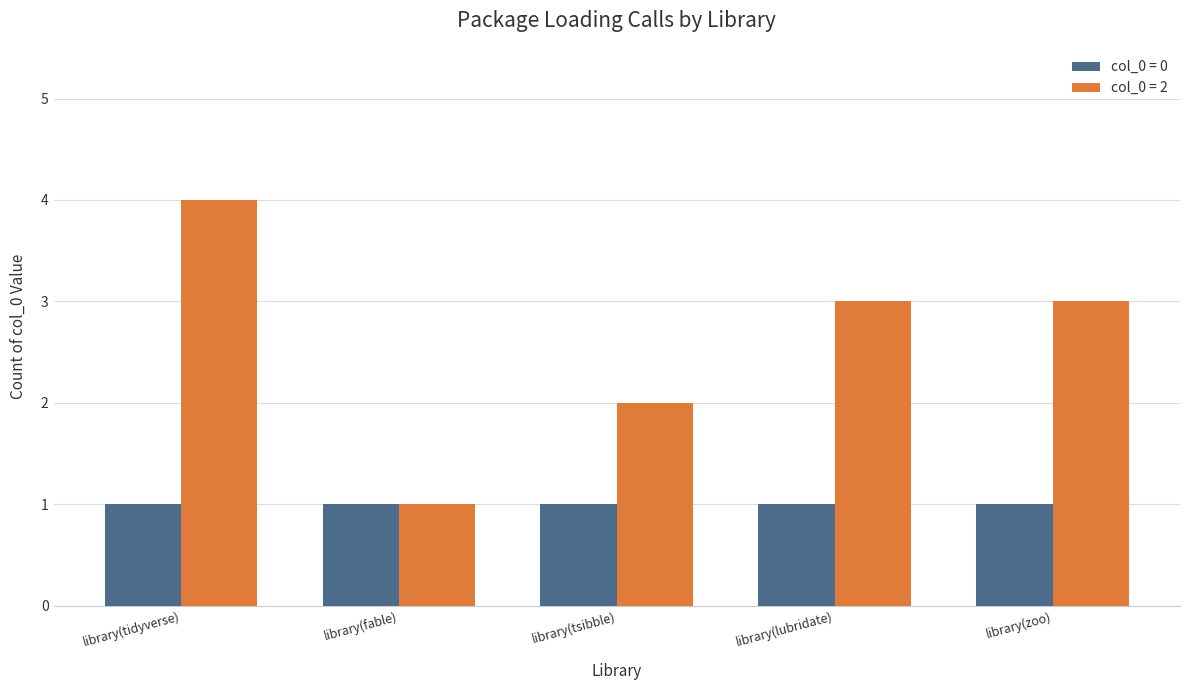

How many groups of bars are there?

5